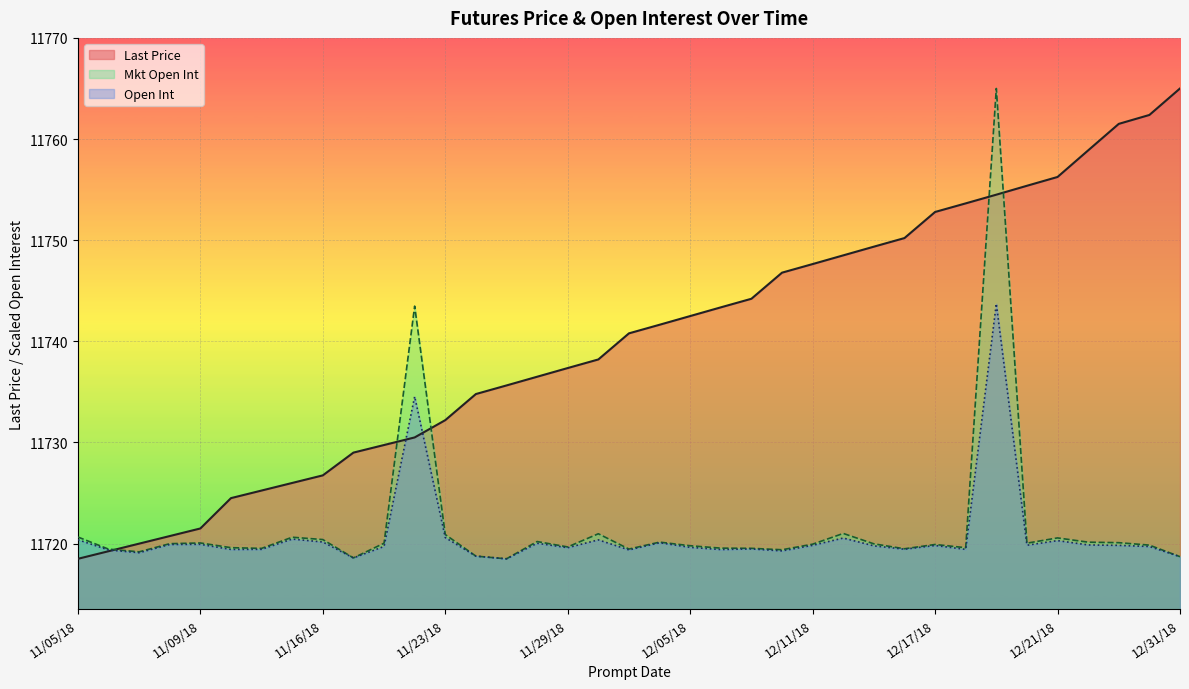

Which series ends up on top after the final intersection of Mkt Open Int and Last Price?

Last Price